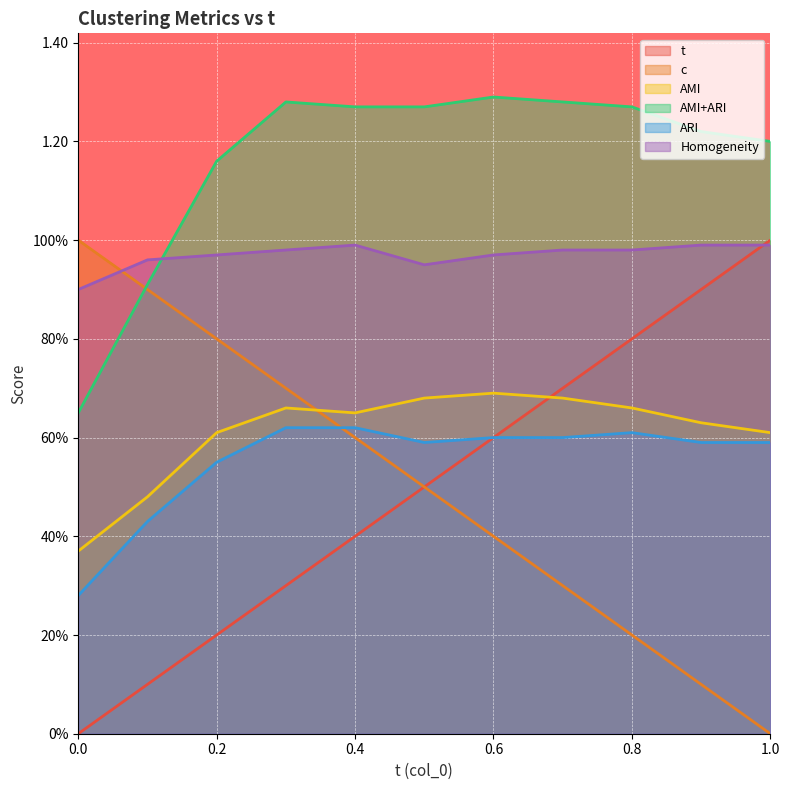

How many lines are shown in the chart?

6